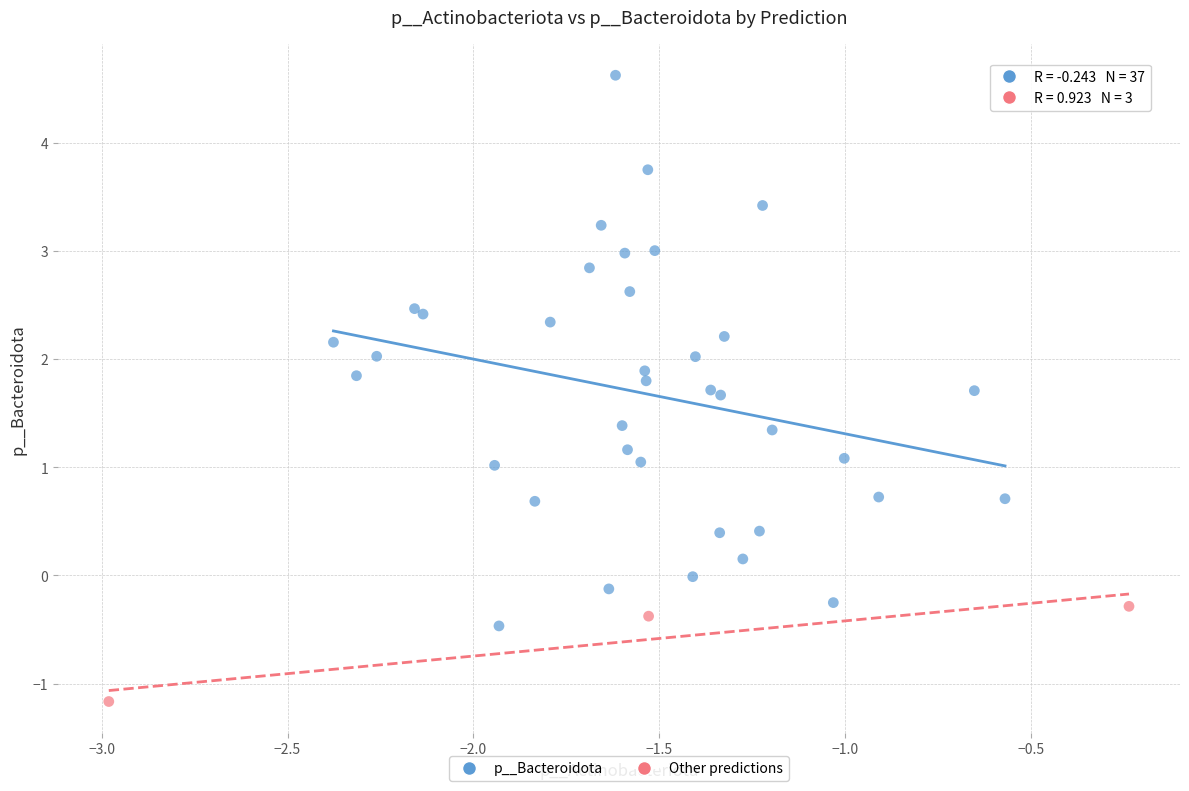

Which series reaches the maximum Y coordinate?

p__Bacteroidota